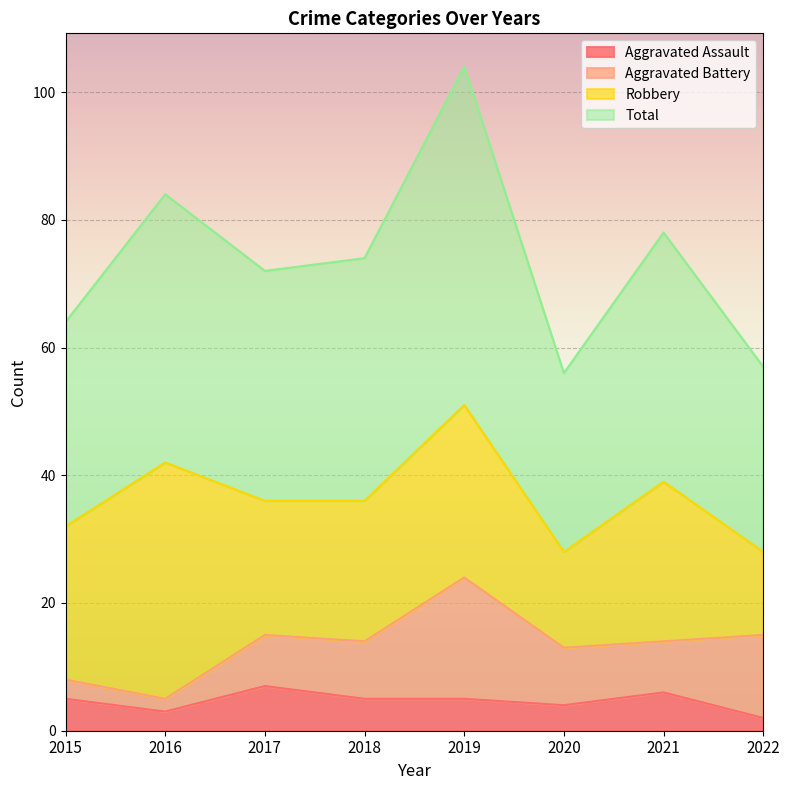

True or false: Total and Aggravated Assault cross at least once.

False